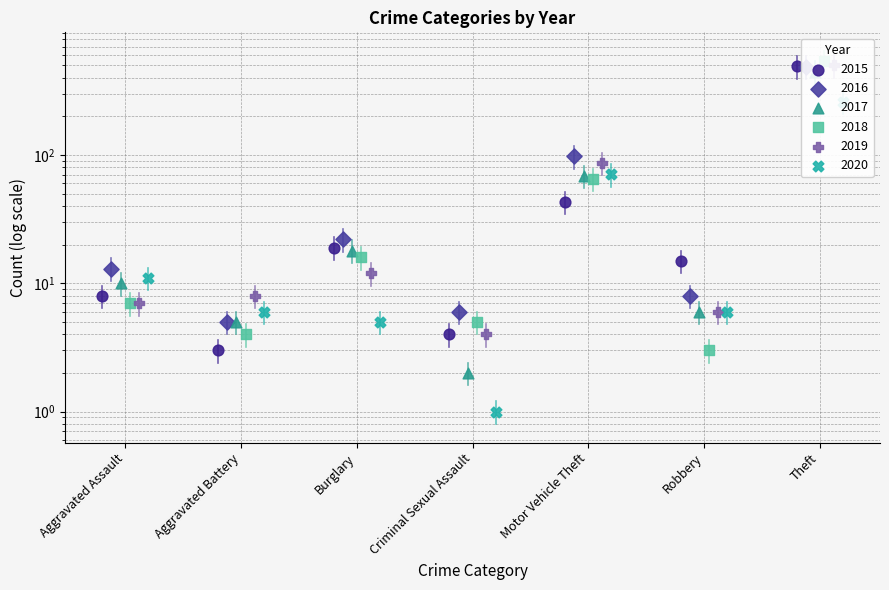

What are all the series names shown in the legend?

2015, 2016, 2017, 2018, 2019, 2020